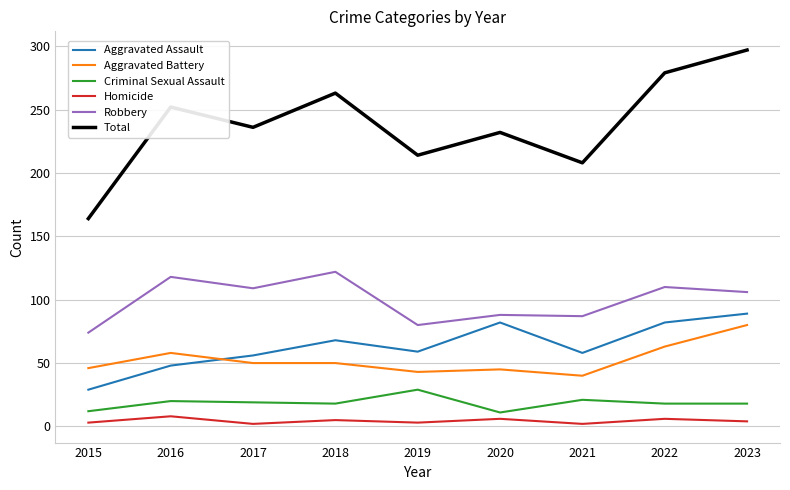

What is the spread (max minus min) of values at 2020?

226